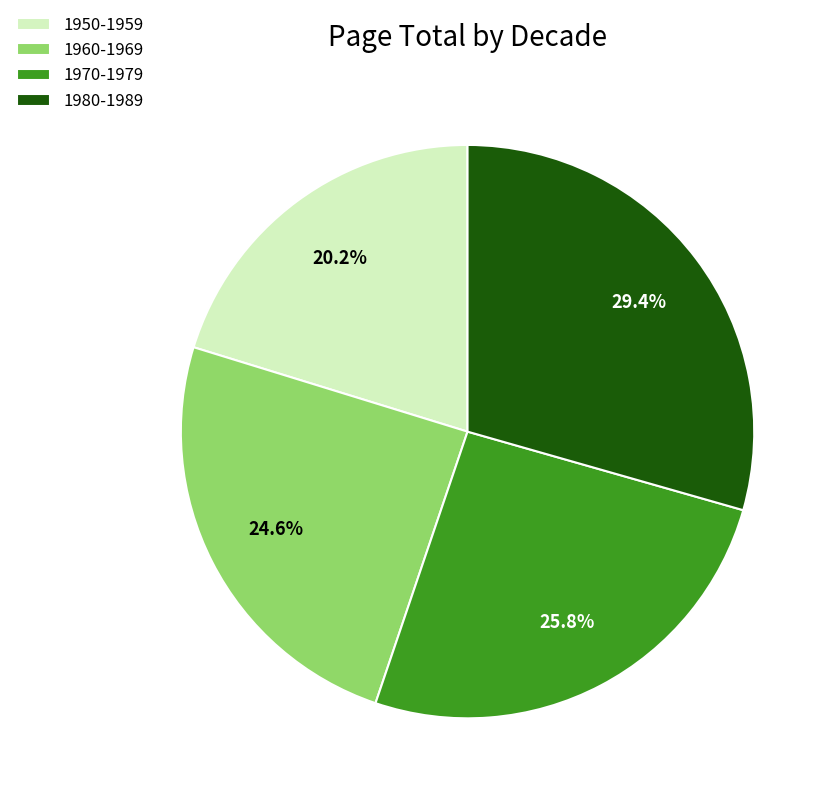

Which category has the smallest portion of the pie?

1950-1959